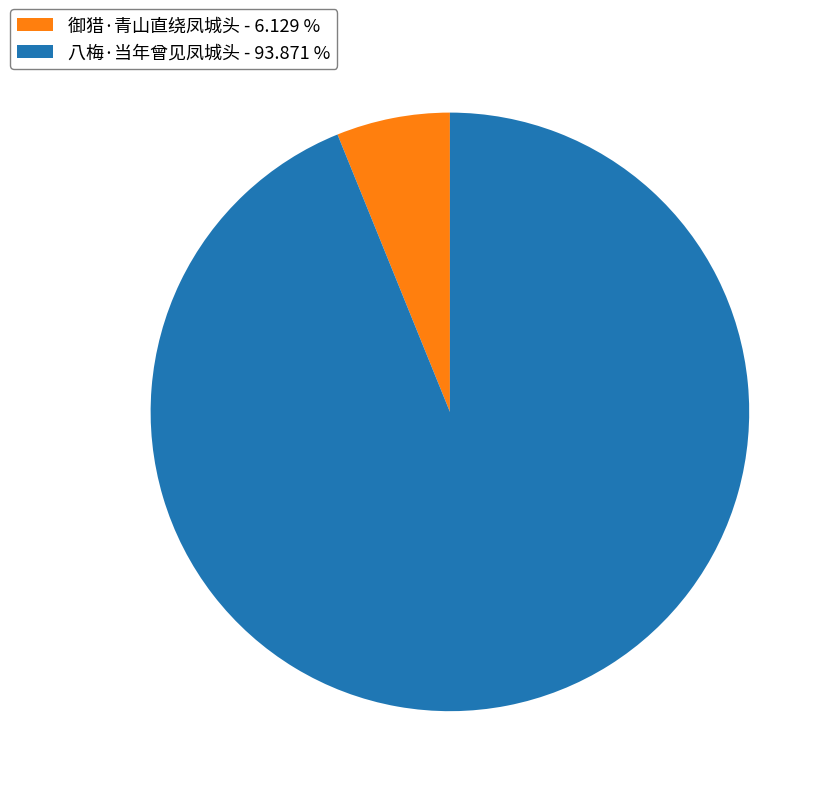

Do 八梅·当年曾见凤城头 - 93.871 % and 御猎·青山直绕凤城头 - 6.129 % together represent more than half of the pie?

Yes